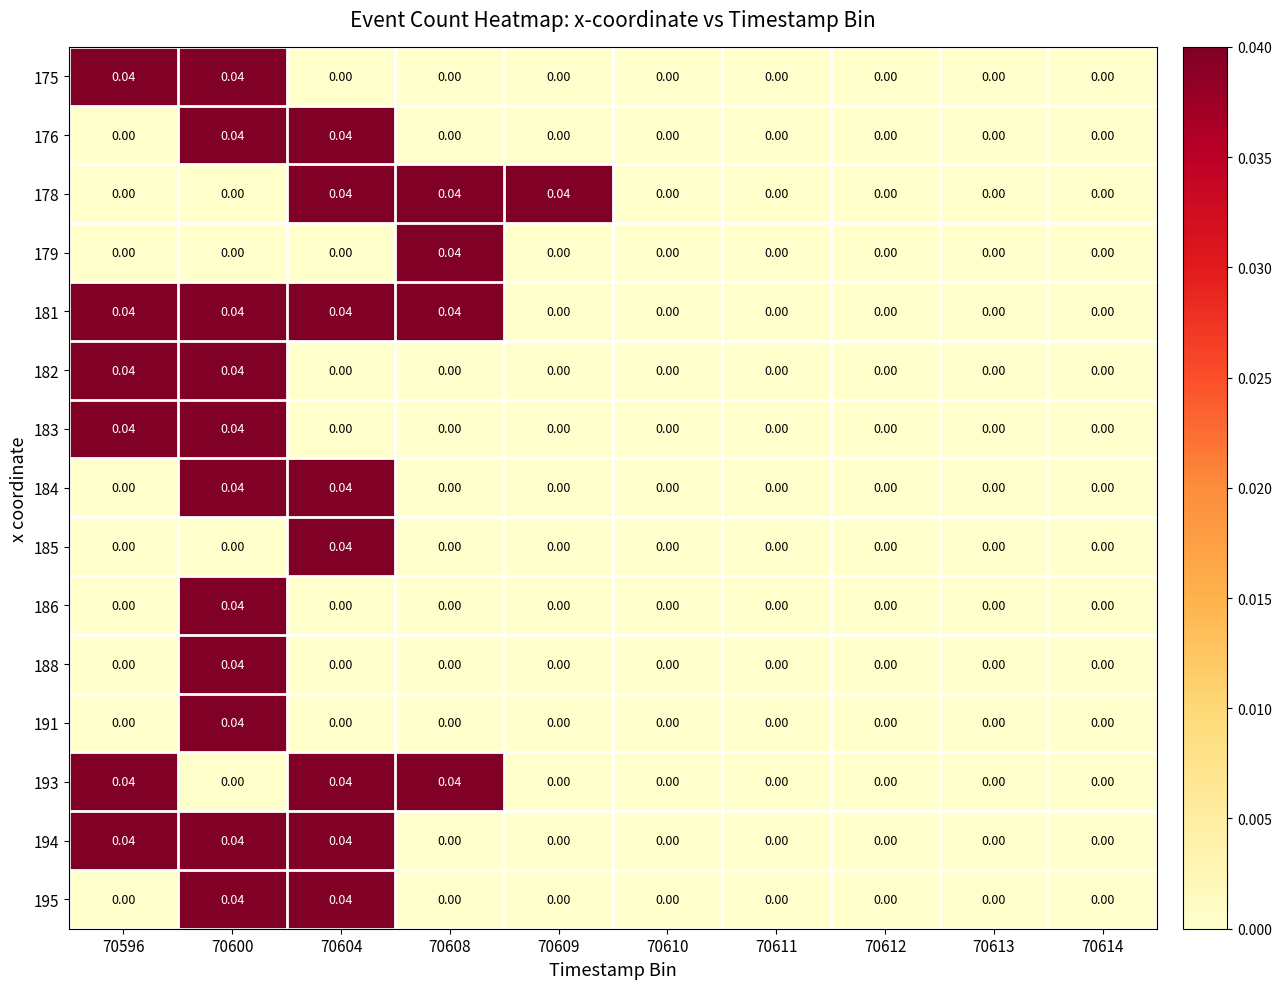

Count the number of data series in this chart.

15